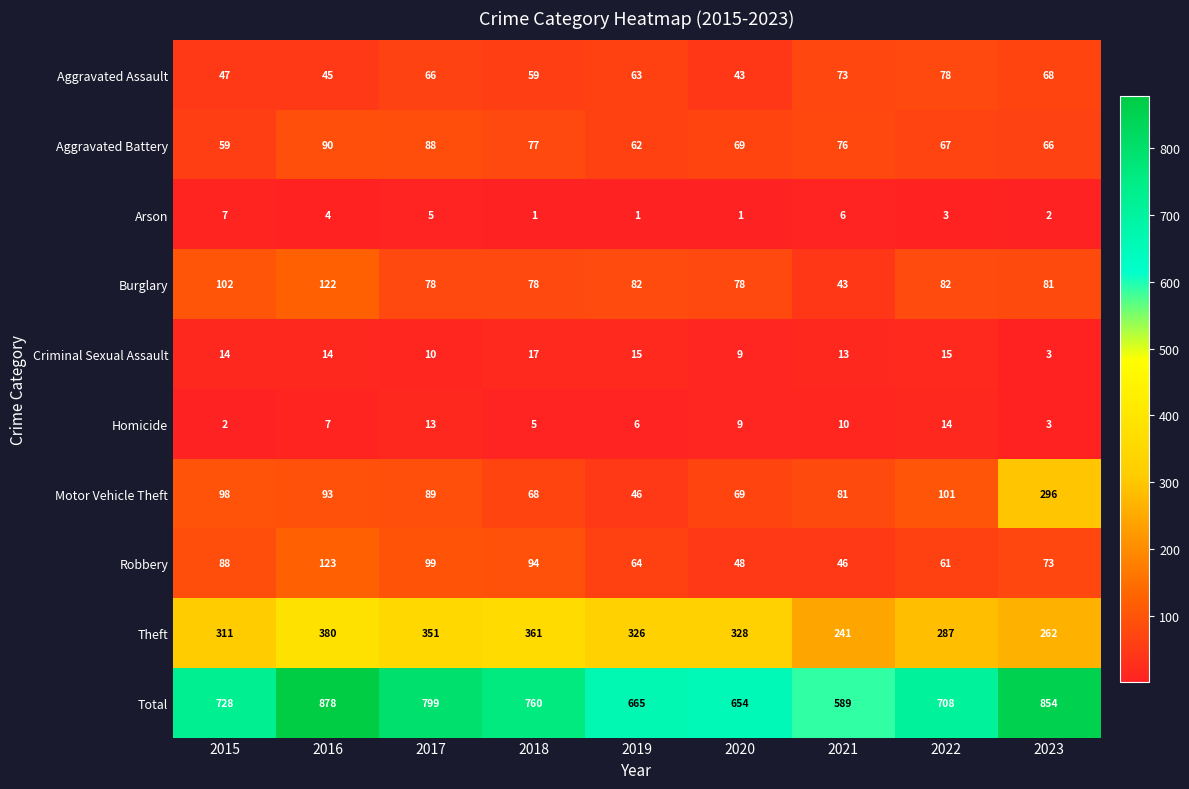

What is the lowest value of the Theft series?

241